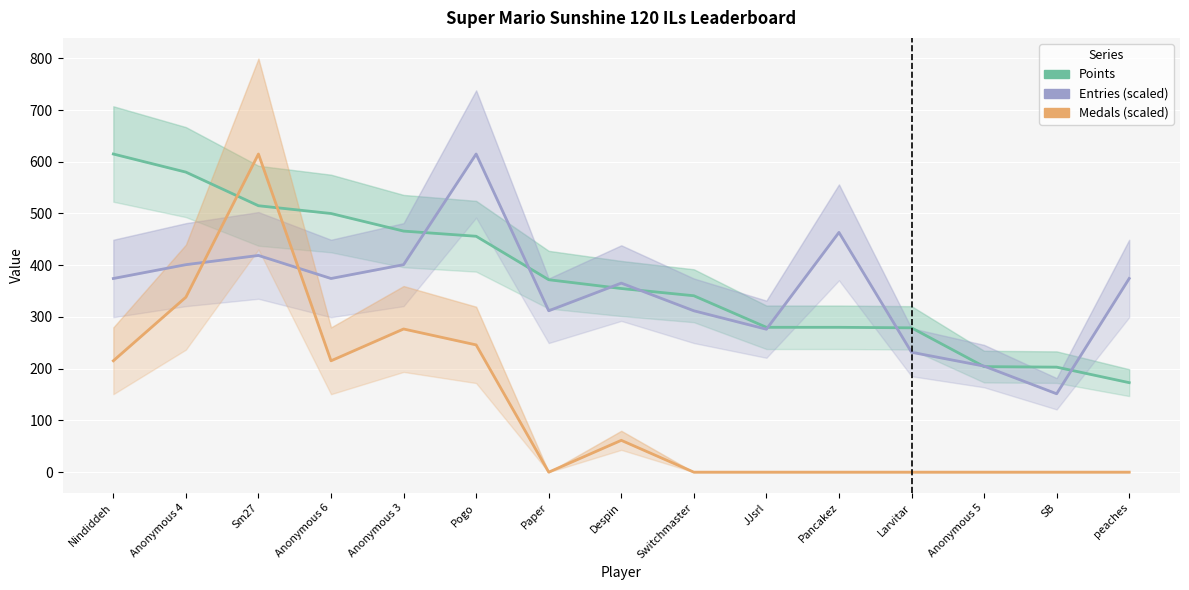

What is the label of the 12th point from the right?

Anonymous 6